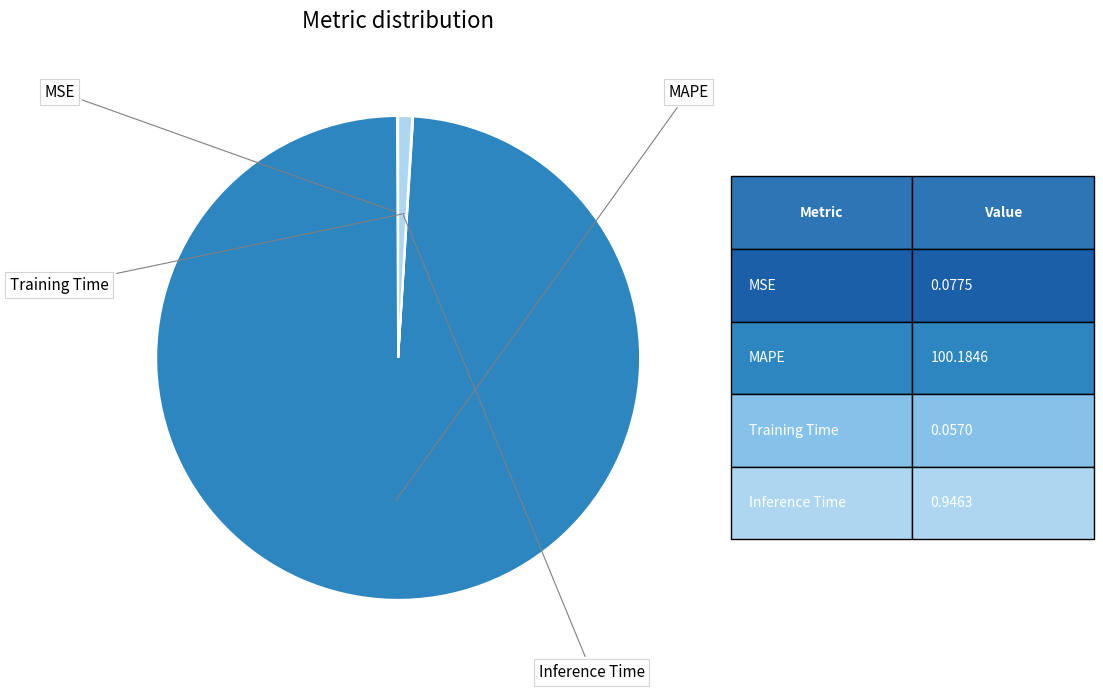

What is the change in value from MSE to MAPE?

+100.1